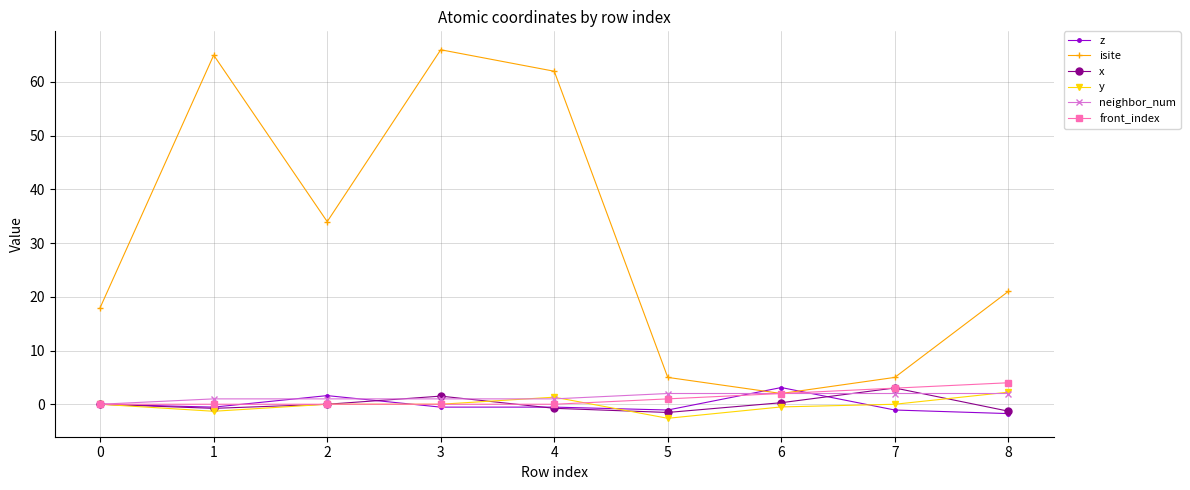

Where is the first local maximum for z?

2